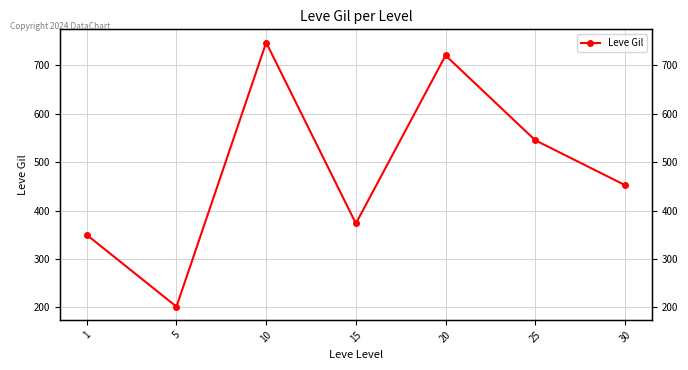

Where is the first local minimum?

5